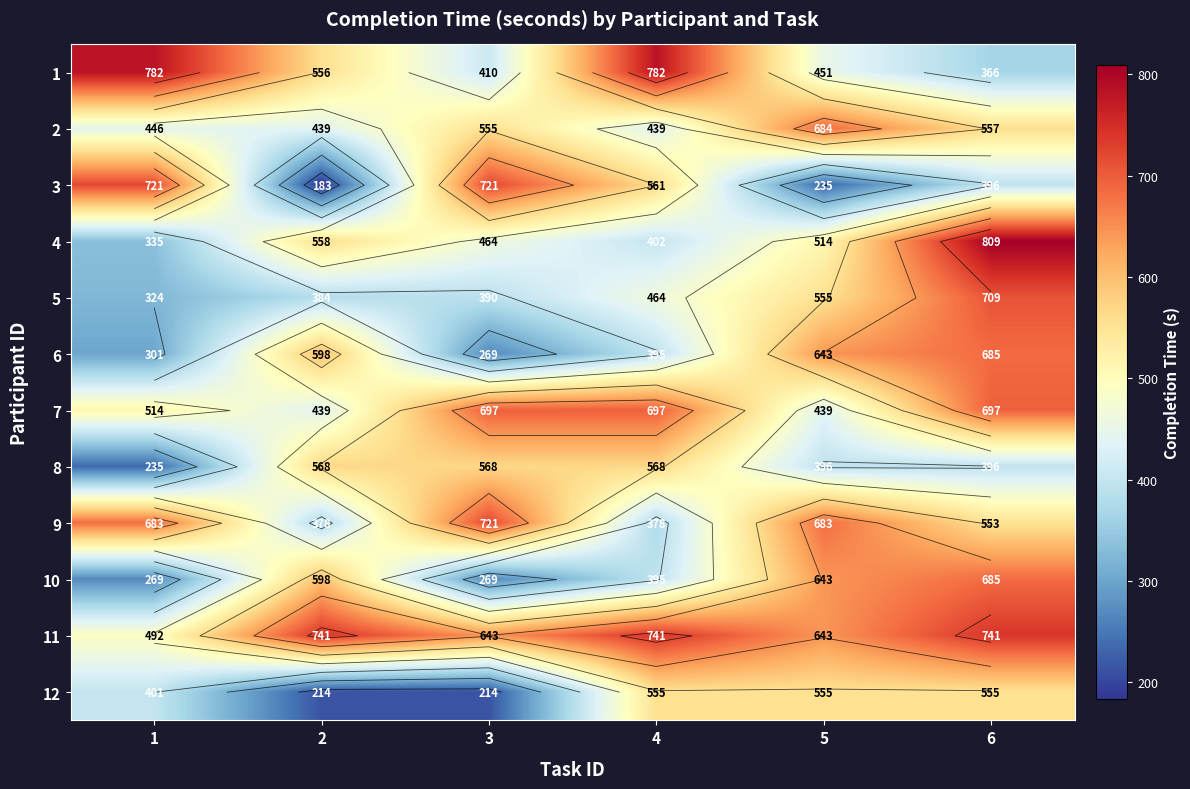

Rank the categories by 10 value from lowest to highest.

1, 3, 4, 2, 5, 6